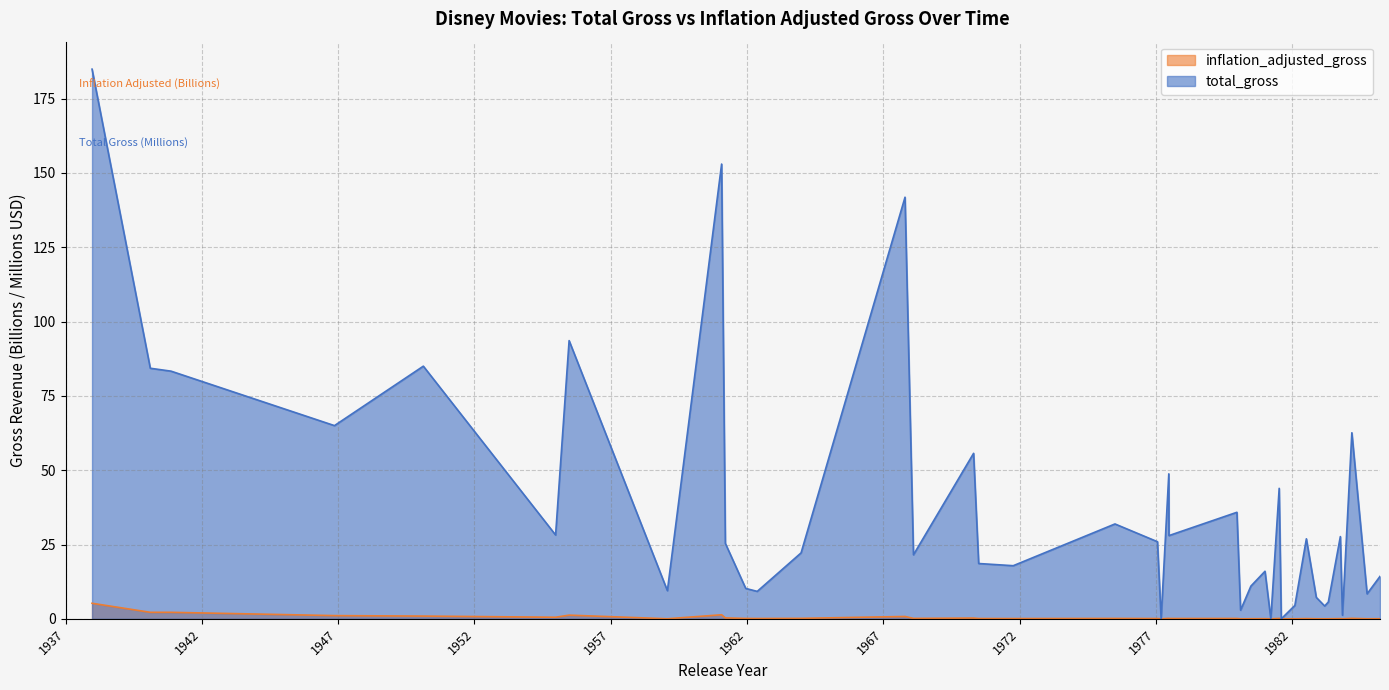

True or false: inflation_adjusted_gross and total_gross intersect in this chart.

False